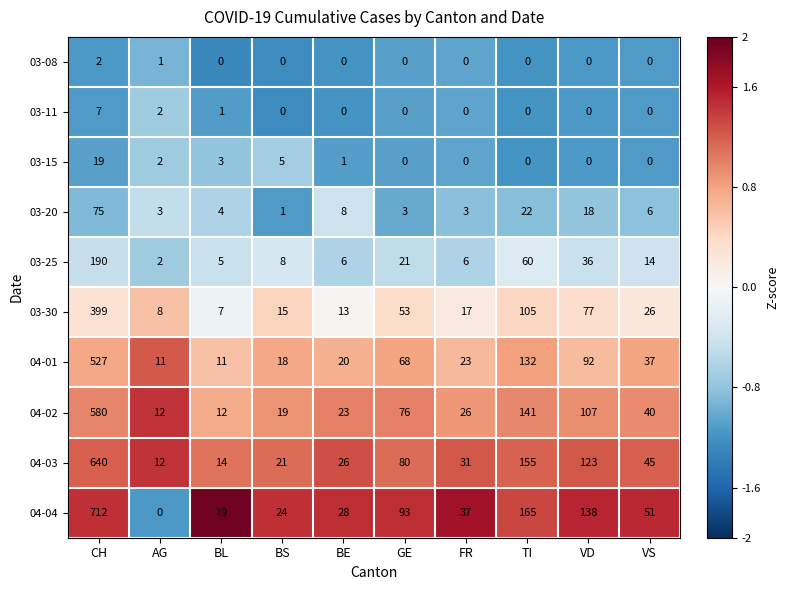

What is the spread (max minus min) of values at BE?

28